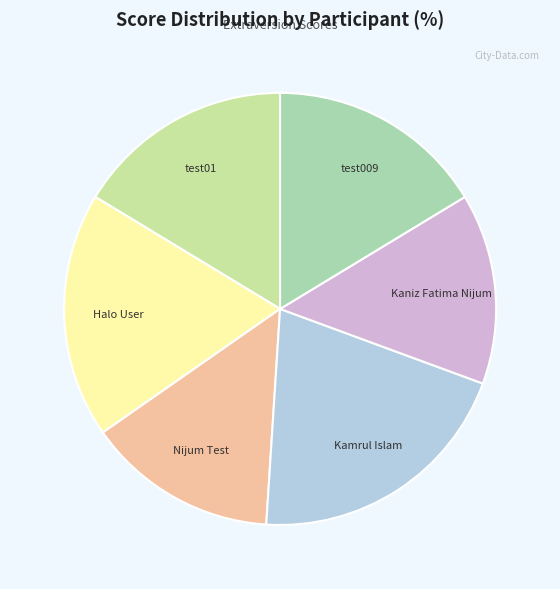

Between Kaniz Fatima Nijum and Halo User, which is larger?

Halo User